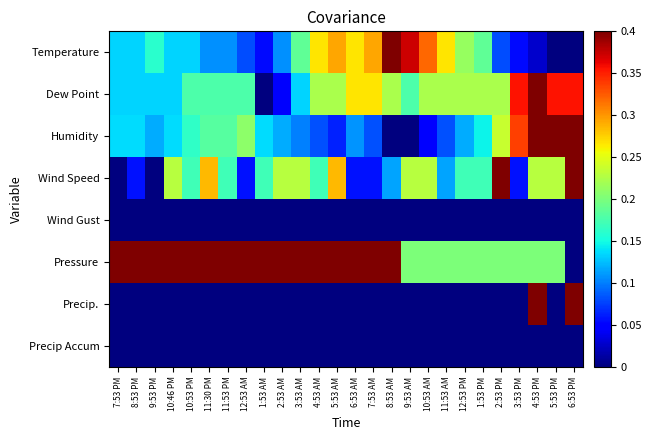

Reading right to left, list all the values displayed in this chart.

Temperature: 6:53 PM=0.0	5:53 PM=0.0	4:53 PM=0.0	3:53 PM=0.1	2:53 PM=0.1	1:53 PM=0.2	12:53 PM=0.2	11:53 AM=0.3	10:53 AM=0.3	9:53 AM=0.4	8:53 AM=0.4	7:53 AM=0.3	6:53 AM=0.3	5:53 AM=0.3	4:53 AM=0.3	3:53 AM=0.2	2:53 AM=0.1	1:53 AM=0.1	12:53 AM=0.1	11:53 PM=0.1	11:30 PM=0.1	10:53 PM=0.1	10:46 PM=0.1	9:53 PM=0.2	8:53 PM=0.1	7:53 PM=0.1
Dew Point: 6:53 PM=0.4	5:53 PM=0.4	4:53 PM=0.4	3:53 PM=0.4	2:53 PM=0.2	1:53 PM=0.2	12:53 PM=0.2	11:53 AM=0.2	10:53 AM=0.2	9:53 AM=0.2	8:53 AM=0.2	7:53 AM=0.3	6:53 AM=0.3	5:53 AM=0.2	4:53 AM=0.2	3:53 AM=0.1	2:53 AM=0.0	1:53 AM=0.0	12:53 AM=0.2	11:53 PM=0.2	11:30 PM=0.2	10:53 PM=0.2	10:46 PM=0.1	9:53 PM=0.1	8:53 PM=0.1	7:53 PM=0.1
Humidity: 6:53 PM=0.4	5:53 PM=0.4	4:53 PM=0.4	3:53 PM=0.3	2:53 PM=0.2	1:53 PM=0.1	12:53 PM=0.1	11:53 AM=0.1	10:53 AM=0.0	9:53 AM=0.0	8:53 AM=0.0	7:53 AM=0.1	6:53 AM=0.1	5:53 AM=0.1	4:53 AM=0.1	3:53 AM=0.1	2:53 AM=0.1	1:53 AM=0.1	12:53 AM=0.2	11:53 PM=0.2	11:30 PM=0.2	10:53 PM=0.2	10:46 PM=0.1	9:53 PM=0.1	8:53 PM=0.1	7:53 PM=0.1
Wind Speed: 6:53 PM=0.4	5:53 PM=0.2	4:53 PM=0.2	3:53 PM=0.1	2:53 PM=0.4	1:53 PM=0.2	12:53 PM=0.2	11:53 AM=0.1	10:53 AM=0.2	9:53 AM=0.2	8:53 AM=0.1	7:53 AM=0.1	6:53 AM=0.1	5:53 AM=0.3	4:53 AM=0.2	3:53 AM=0.2	2:53 AM=0.2	1:53 AM=0.2	12:53 AM=0.1	11:53 PM=0.2	11:30 PM=0.3	10:53 PM=0.2	10:46 PM=0.2	9:53 PM=0.0	8:53 PM=0.1	7:53 PM=0.0
Wind Gust: 6:53 PM=0.0	5:53 PM=0.0	4:53 PM=0.0	3:53 PM=0.0	2:53 PM=0.0	1:53 PM=0.0	12:53 PM=0.0	11:53 AM=0.0	10:53 AM=0.0	9:53 AM=0.0	8:53 AM=0.0	7:53 AM=0.0	6:53 AM=0.0	5:53 AM=0.0	4:53 AM=0.0	3:53 AM=0.0	2:53 AM=0.0	1:53 AM=0.0	12:53 AM=0.0	11:53 PM=0.0	11:30 PM=0.0	10:53 PM=0.0	10:46 PM=0.0	9:53 PM=0.0	8:53 PM=0.0	7:53 PM=0.0
Pressure: 6:53 PM=0.0	5:53 PM=0.2	4:53 PM=0.2	3:53 PM=0.2	2:53 PM=0.2	1:53 PM=0.2	12:53 PM=0.2	11:53 AM=0.2	10:53 AM=0.2	9:53 AM=0.2	8:53 AM=0.4	7:53 AM=0.4	6:53 AM=0.4	5:53 AM=0.4	4:53 AM=0.4	3:53 AM=0.4	2:53 AM=0.4	1:53 AM=0.4	12:53 AM=0.4	11:53 PM=0.4	11:30 PM=0.4	10:53 PM=0.4	10:46 PM=0.4	9:53 PM=0.4	8:53 PM=0.4	7:53 PM=0.4
Precip.: 6:53 PM=0.4	5:53 PM=0.0	4:53 PM=0.4	3:53 PM=0.0	2:53 PM=0.0	1:53 PM=0.0	12:53 PM=0.0	11:53 AM=0.0	10:53 AM=0.0	9:53 AM=0.0	8:53 AM=0.0	7:53 AM=0.0	6:53 AM=0.0	5:53 AM=0.0	4:53 AM=0.0	3:53 AM=0.0	2:53 AM=0.0	1:53 AM=0.0	12:53 AM=0.0	11:53 PM=0.0	11:30 PM=0.0	10:53 PM=0.0	10:46 PM=0.0	9:53 PM=0.0	8:53 PM=0.0	7:53 PM=0.0
Precip Accum: 6:53 PM=0.0	5:53 PM=0.0	4:53 PM=0.0	3:53 PM=0.0	2:53 PM=0.0	1:53 PM=0.0	12:53 PM=0.0	11:53 AM=0.0	10:53 AM=0.0	9:53 AM=0.0	8:53 AM=0.0	7:53 AM=0.0	6:53 AM=0.0	5:53 AM=0.0	4:53 AM=0.0	3:53 AM=0.0	2:53 AM=0.0	1:53 AM=0.0	12:53 AM=0.0	11:53 PM=0.0	11:30 PM=0.0	10:53 PM=0.0	10:46 PM=0.0	9:53 PM=0.0	8:53 PM=0.0	7:53 PM=0.0